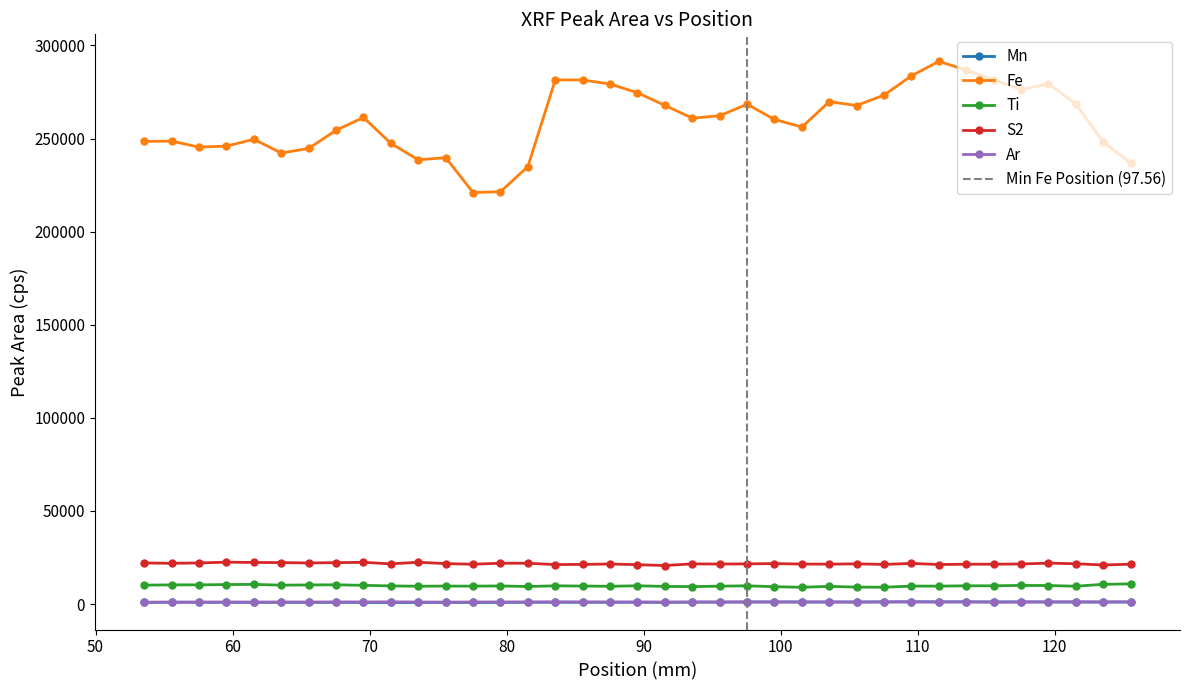

What is the total value across all series at 91.56?

299965